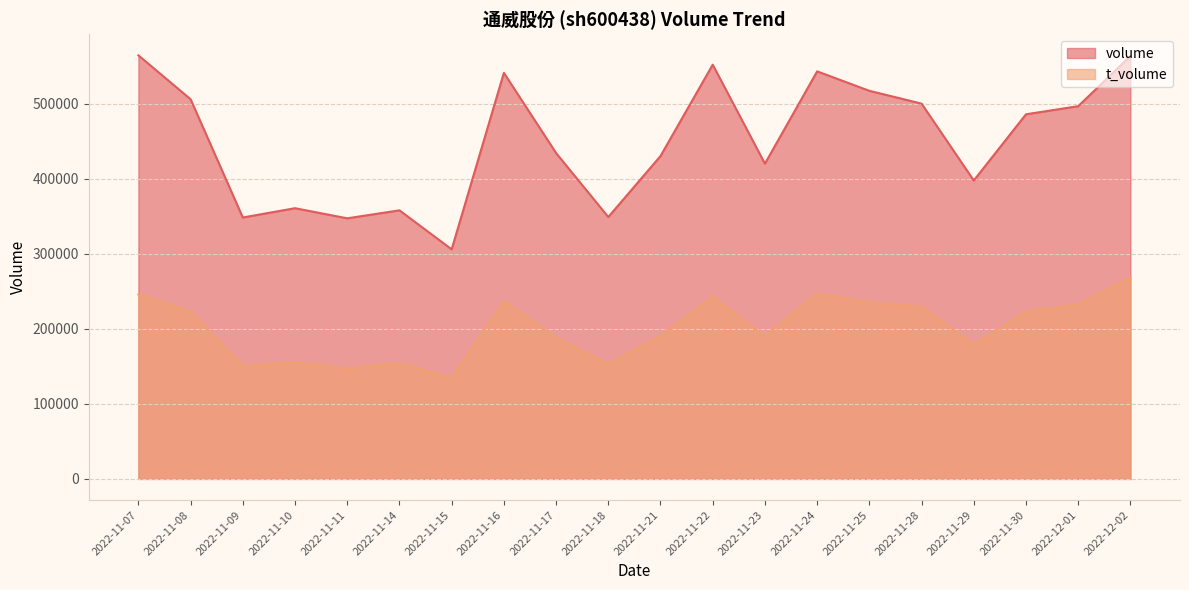

At how many categories does at least one series exceed 560819?

2